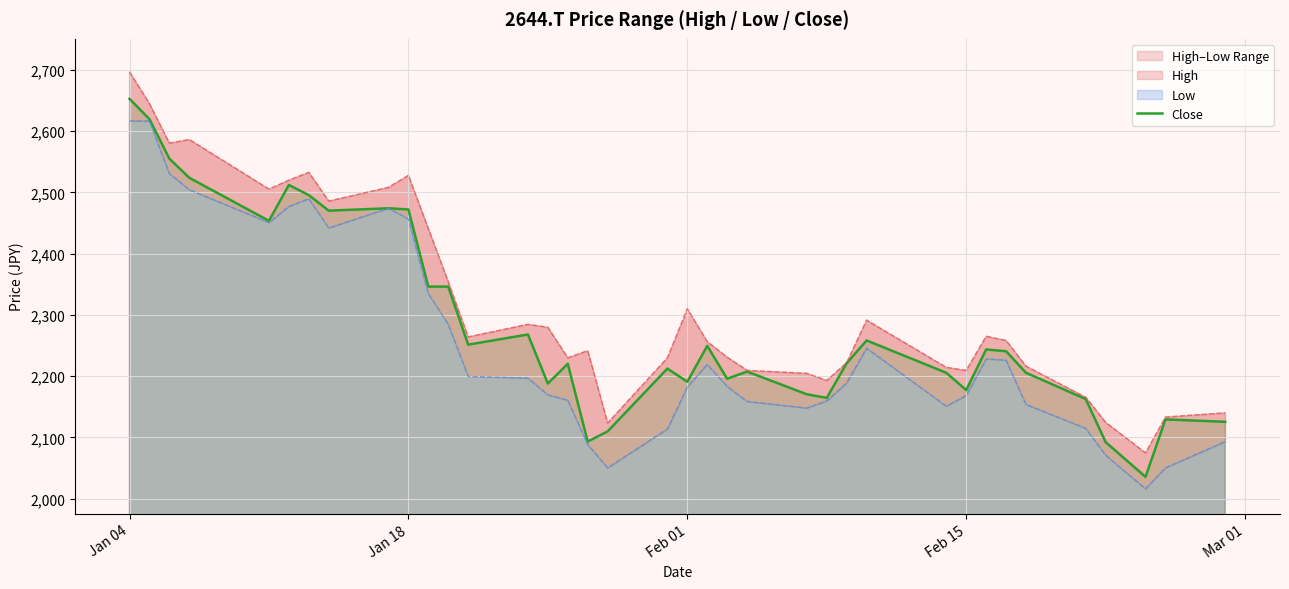

What is the difference between the maximum and minimum values?

617.1